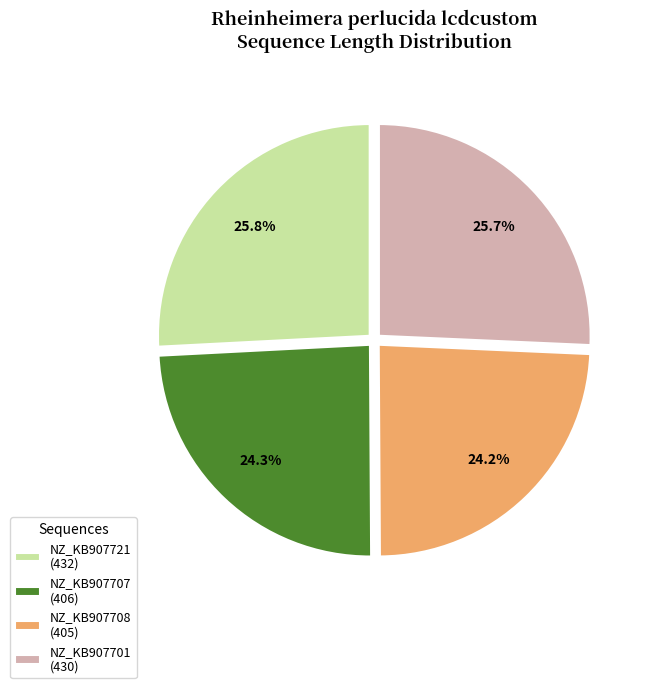

How many segments does this pie chart have?

4